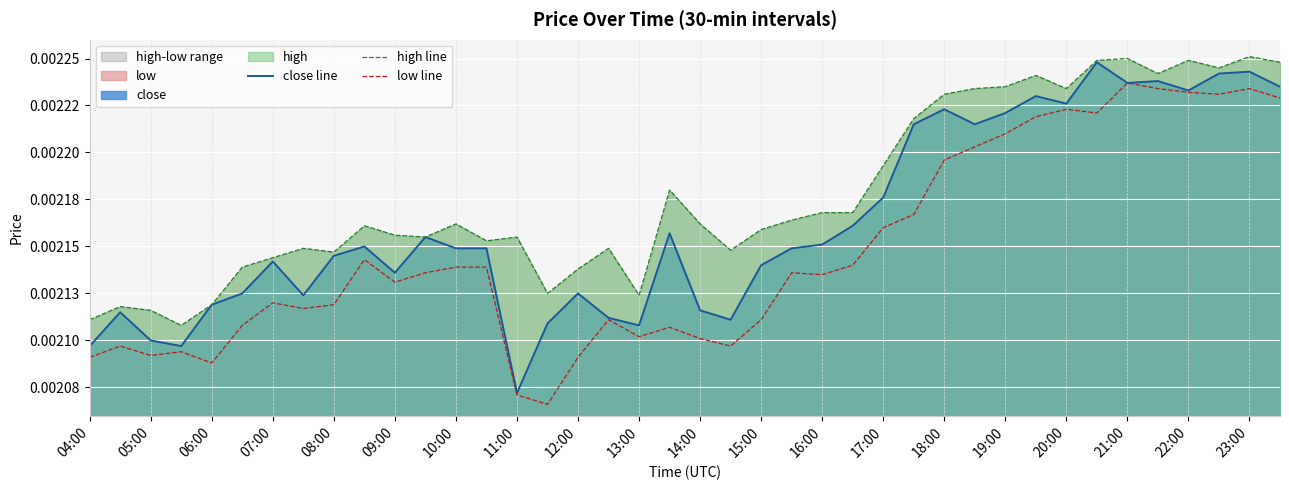

In high line, how many points are higher than both neighbors (excluding endpoints)?

11